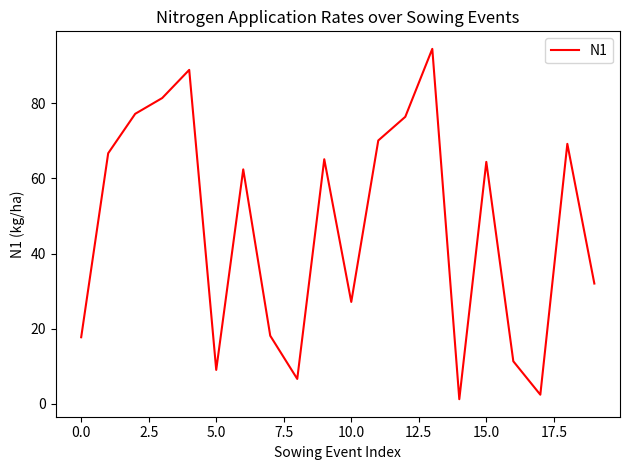

What is the difference between the second highest and minimum values?

87.7